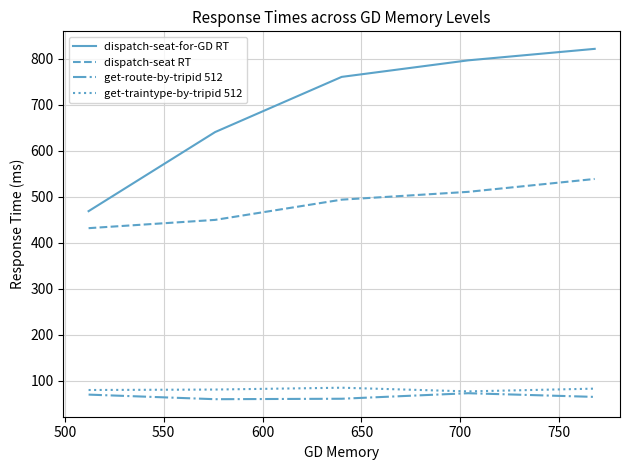

True or false: dispatch-seat-for-GD RT and dispatch-seat RT cross at least once.

False